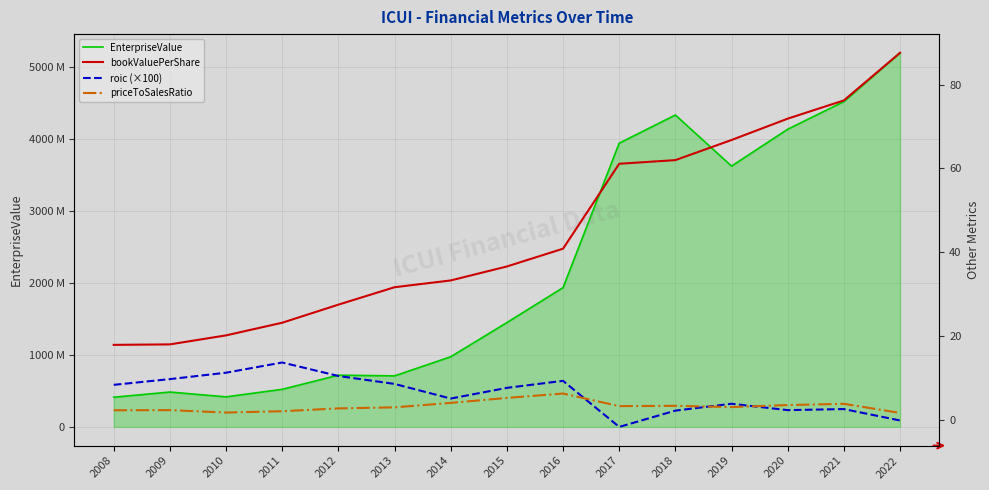

Which label corresponds to the largest value in the chart?

2022